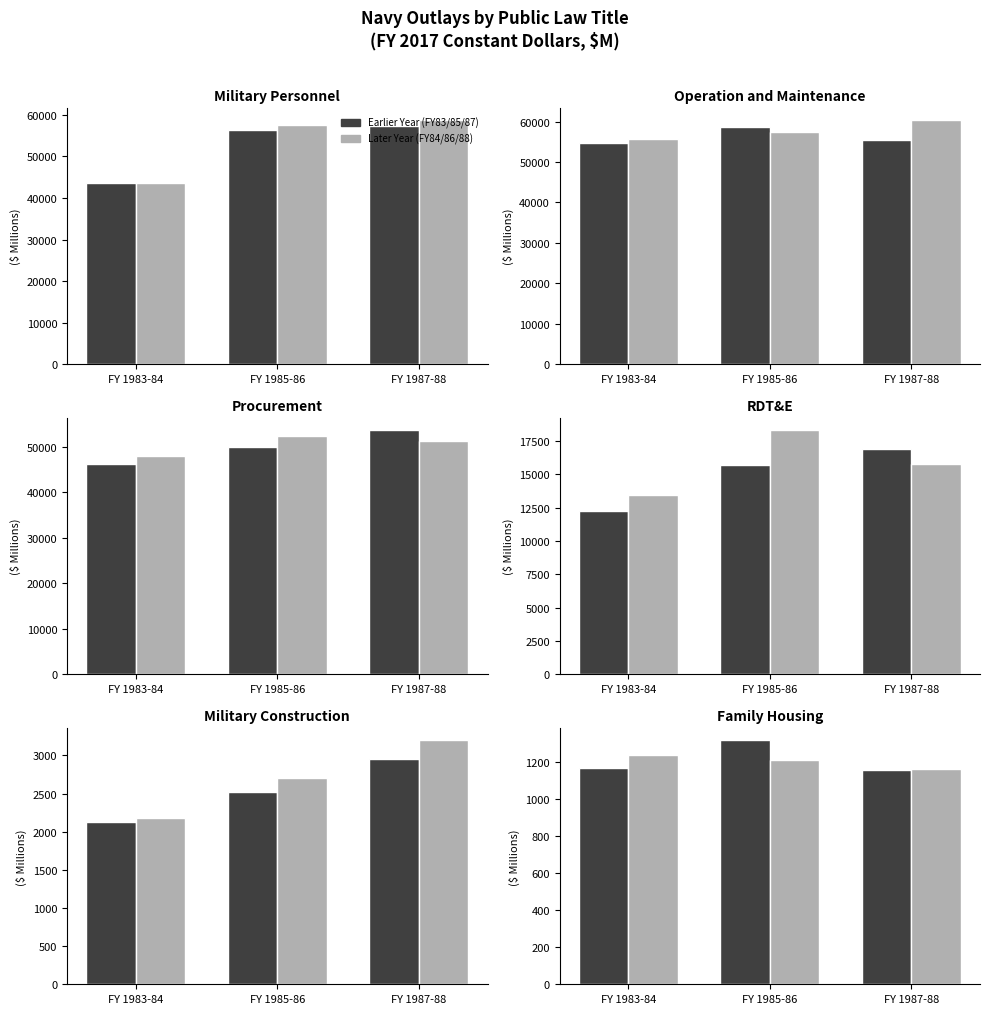

What is the difference between the maximum and minimum values in the Earlier Year (odd) series?

157